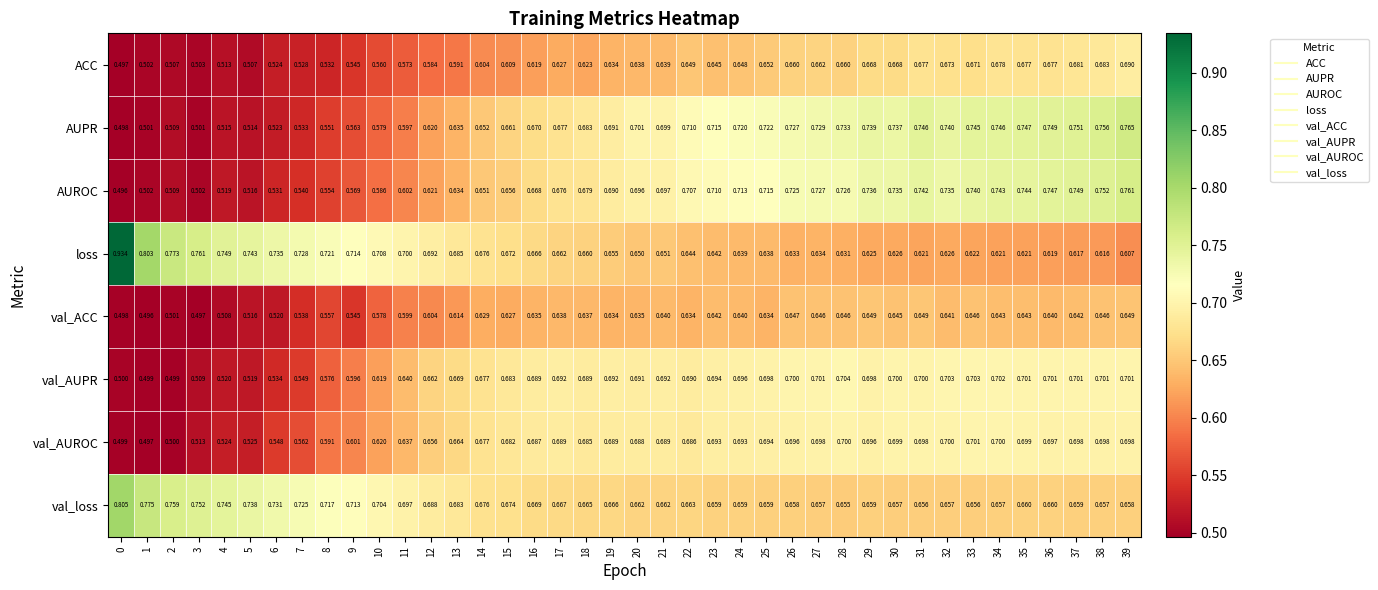

At 36, list the series in order from smallest to largest.

loss, val_ACC, val_loss, ACC, val_AUROC, val_AUPR, AUROC, AUPR